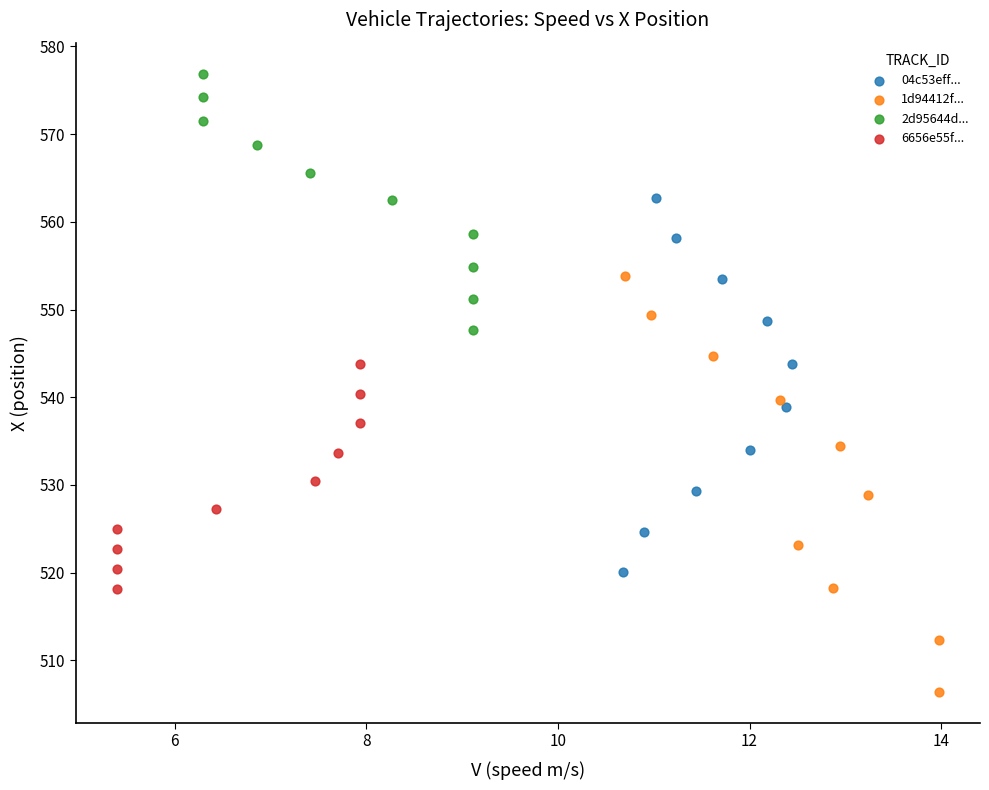

Which series contains the highest Y value?

2d95644d...